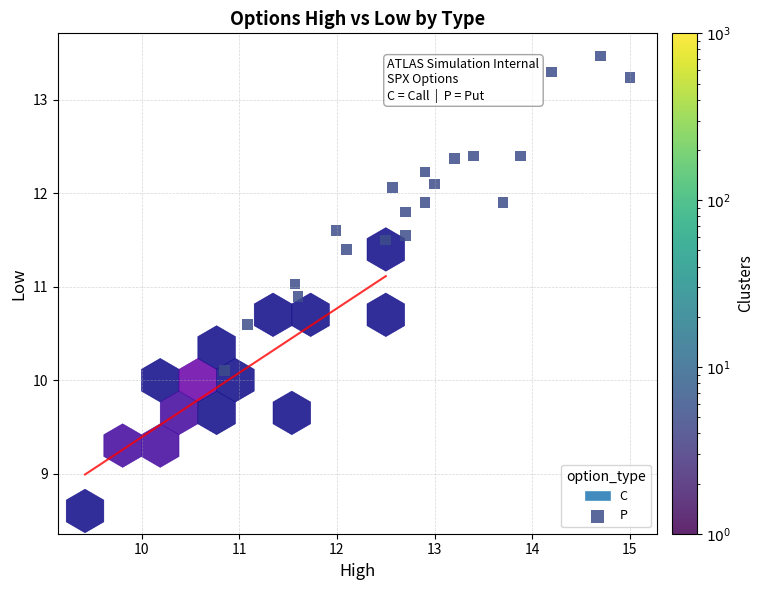

What is the range of X values (max minus min)?

4.2